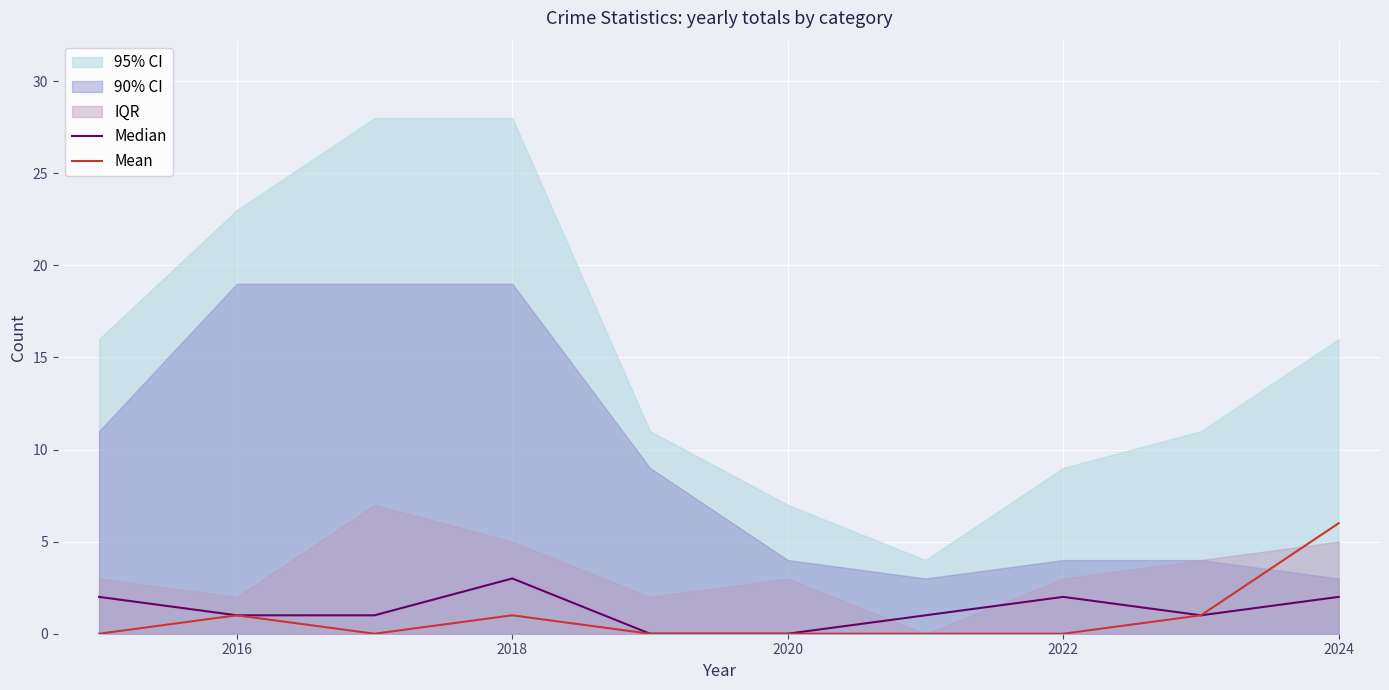

What is the maximum value for Mean?

6